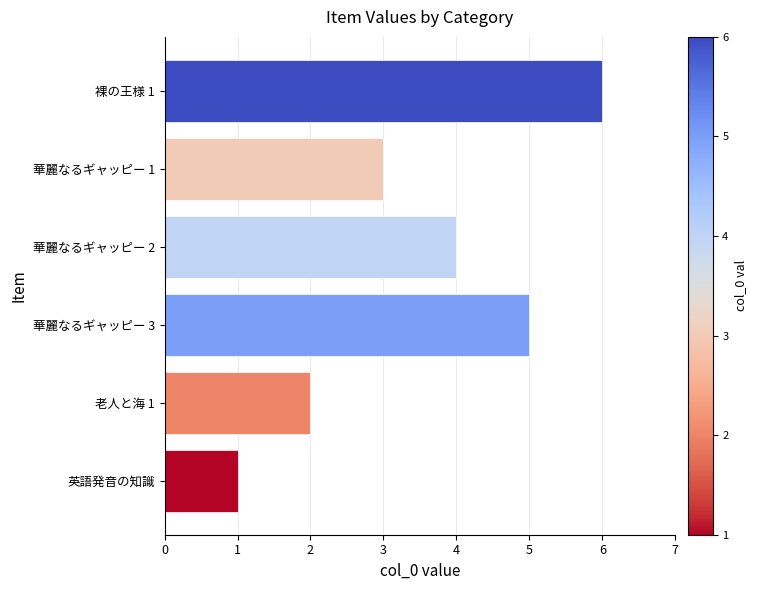

How many values are below 4?

3